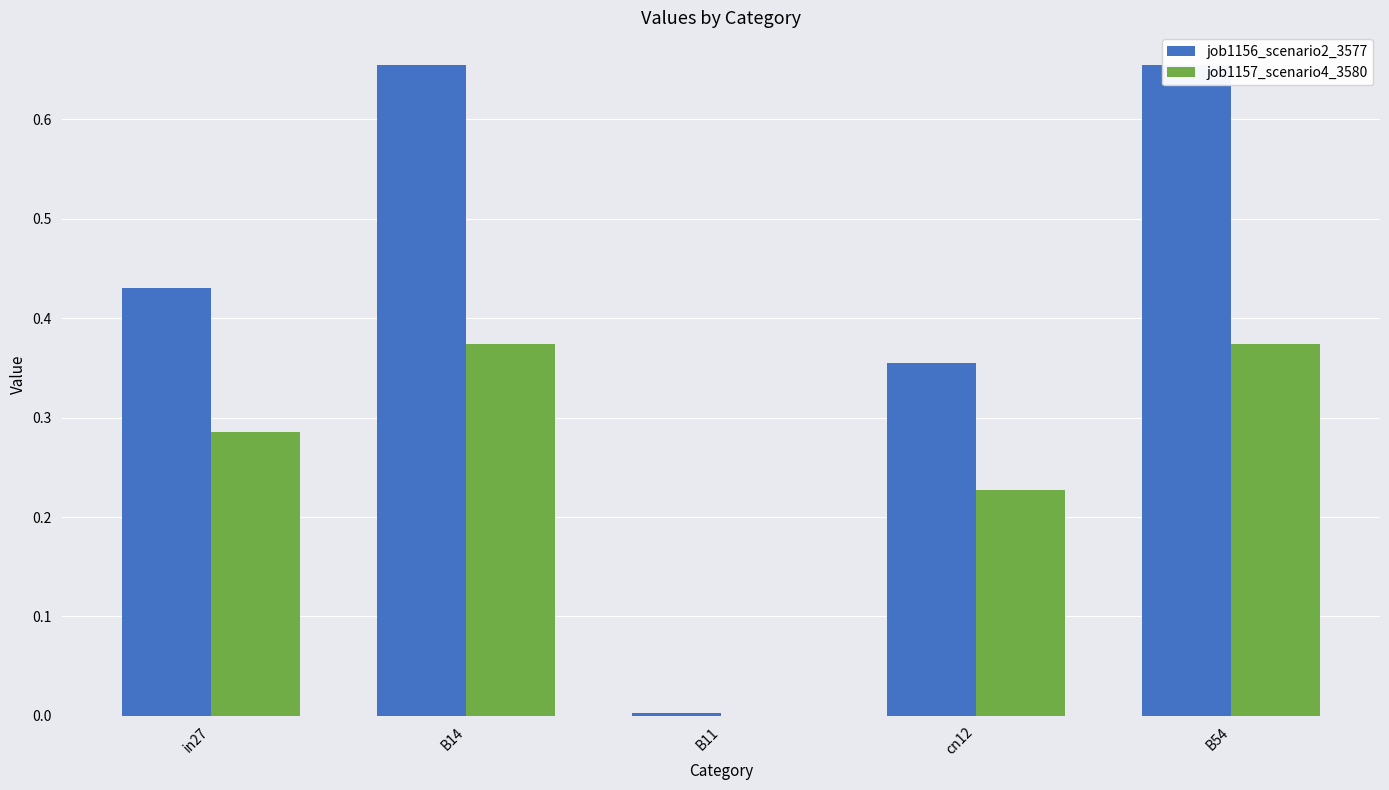

What is the sum of the job1156_scenario2_3577 values at cn12 and B54?

1.0